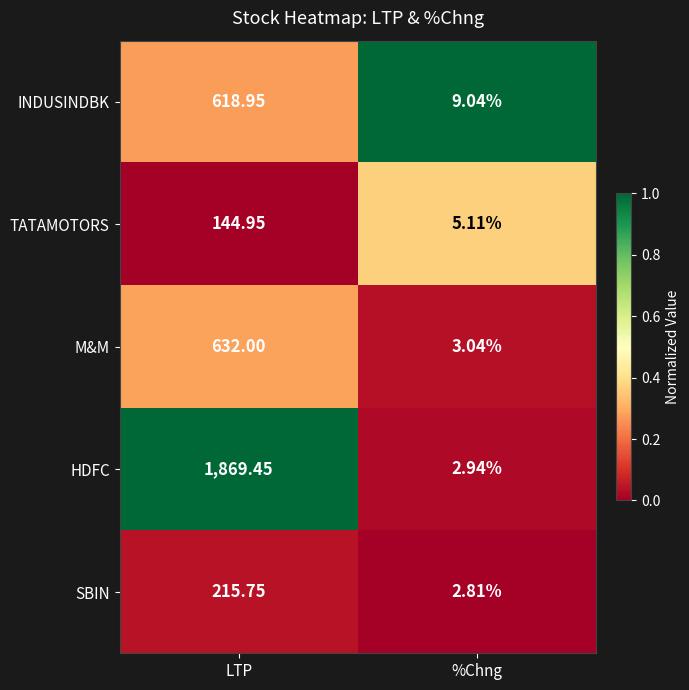

How many categories are shown in the chart?

2